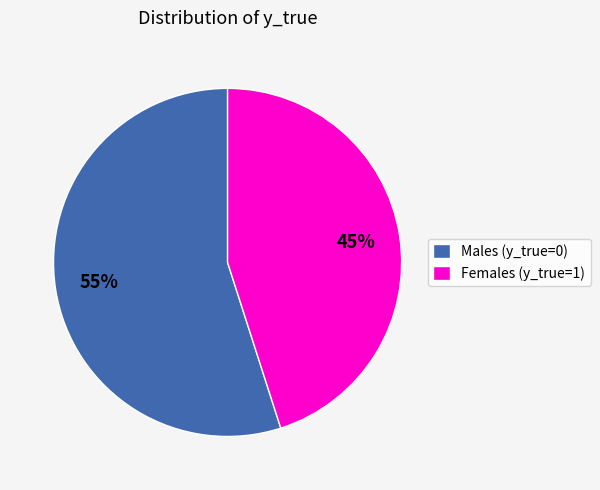

Which slice is the smallest?

Females (y_true=1)